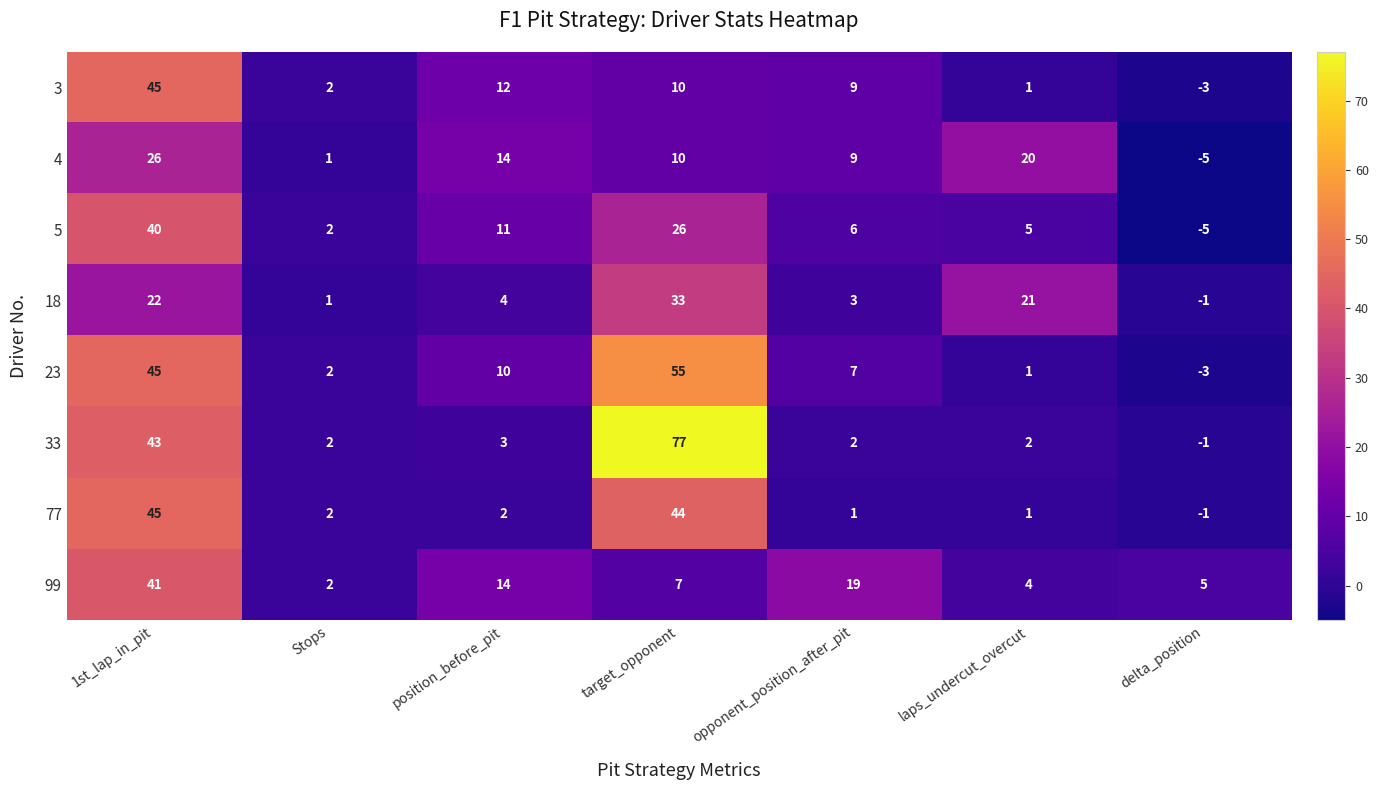

Where does the 5 series first go above 6?

1st_lap_in_pit